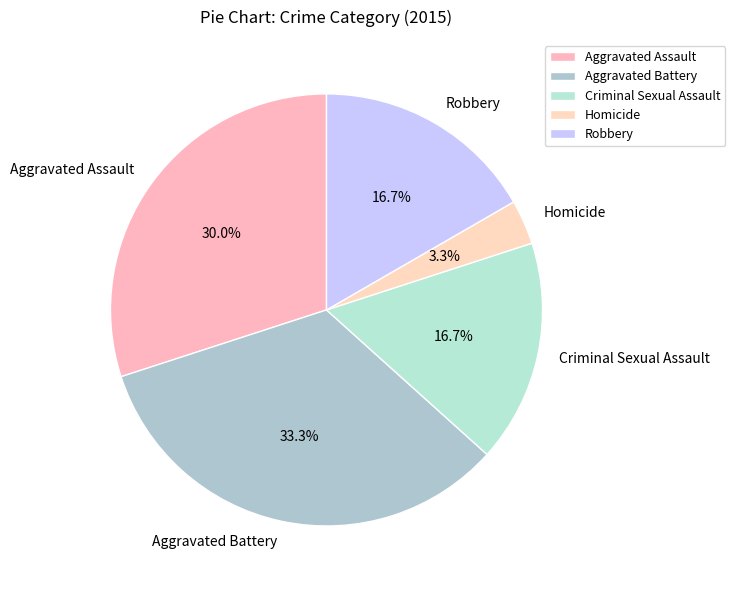

What is the ratio of the value at Robbery to the value at Aggravated Assault?

0.6